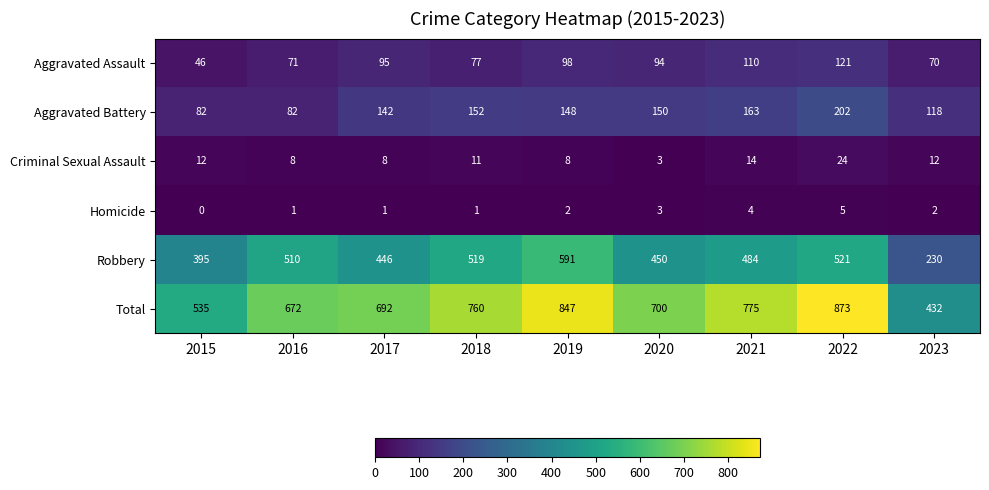

At 2021, list the series in order from smallest to largest.

Homicide, Criminal Sexual Assault, Aggravated Assault, Aggravated Battery, Robbery, Total